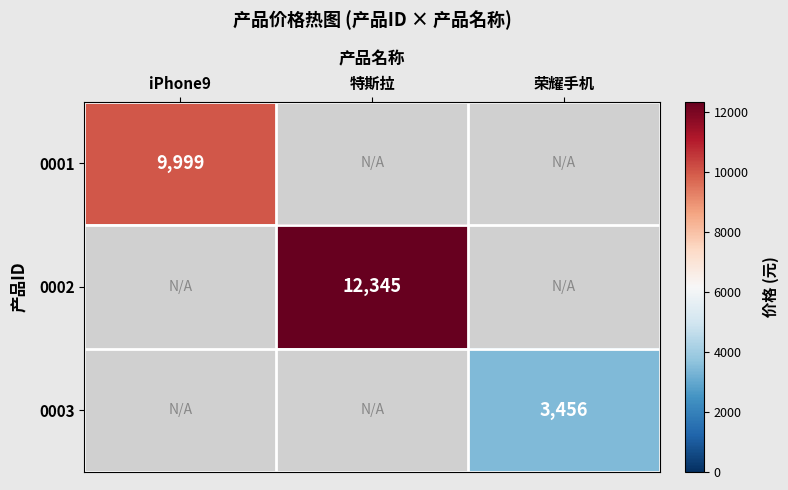

The value of 0003 at 荣耀手机 is 3456. True or false?

True